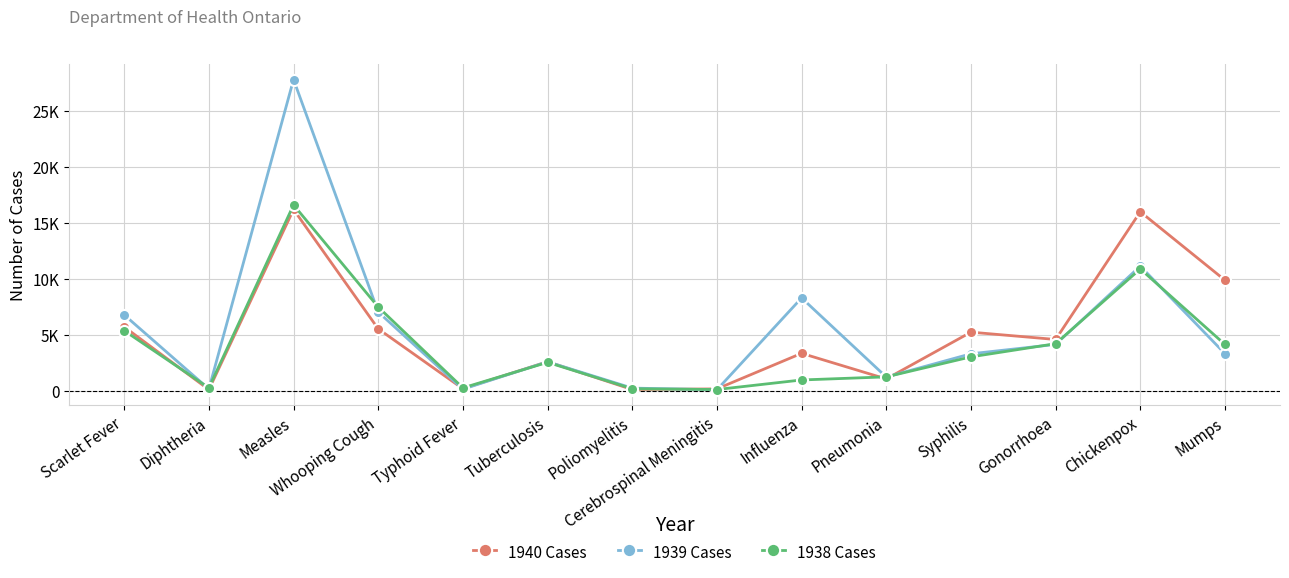

How many interior local valleys does the 1939 Cases series have?

4